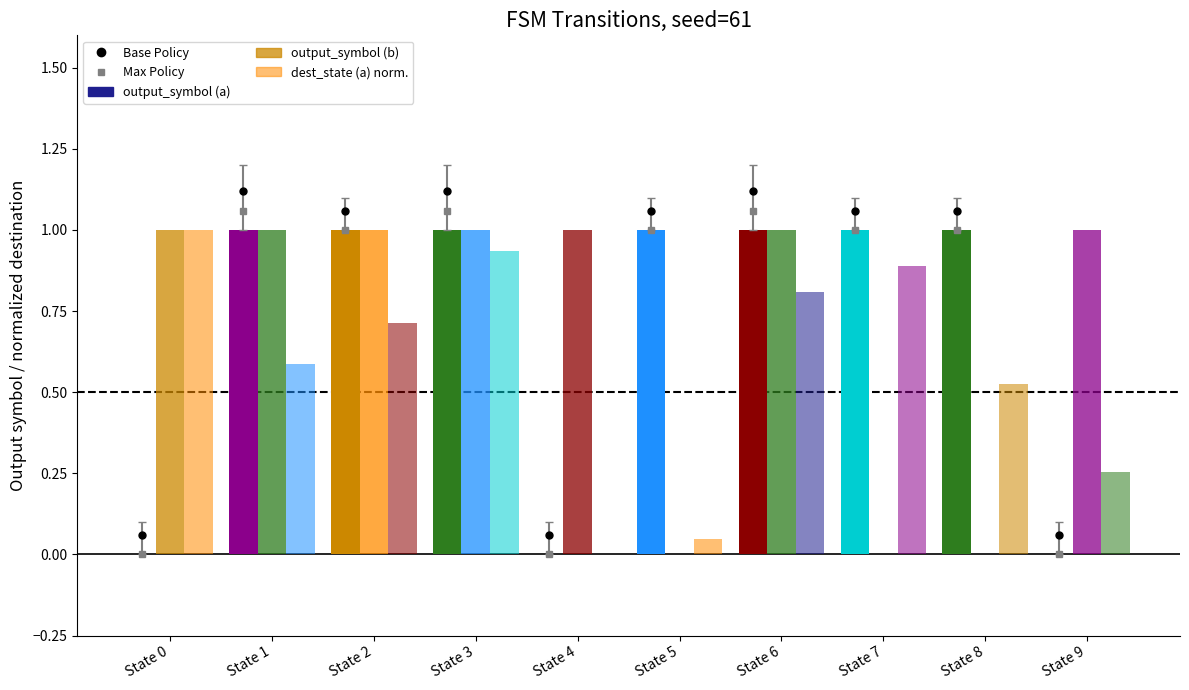

Which has a higher value, State 6 or State 9?

State 6